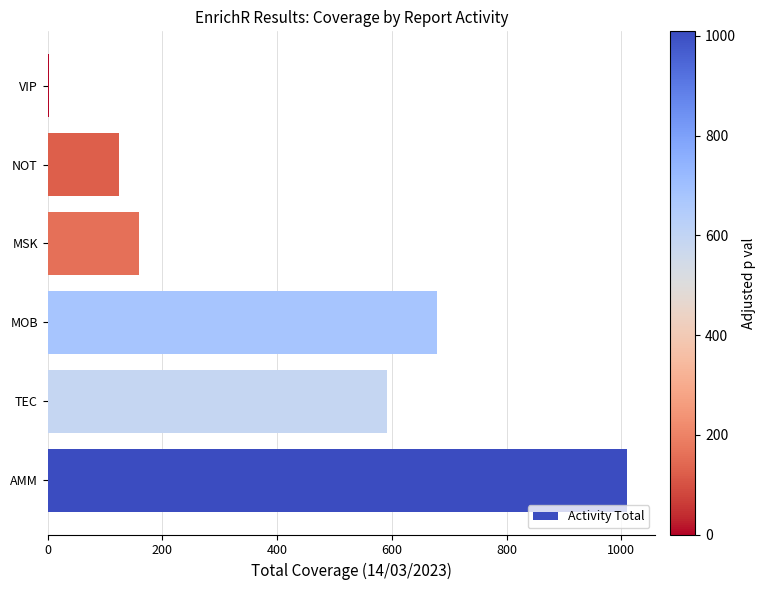

At which category does the chart reach its peak across all series?

AMM